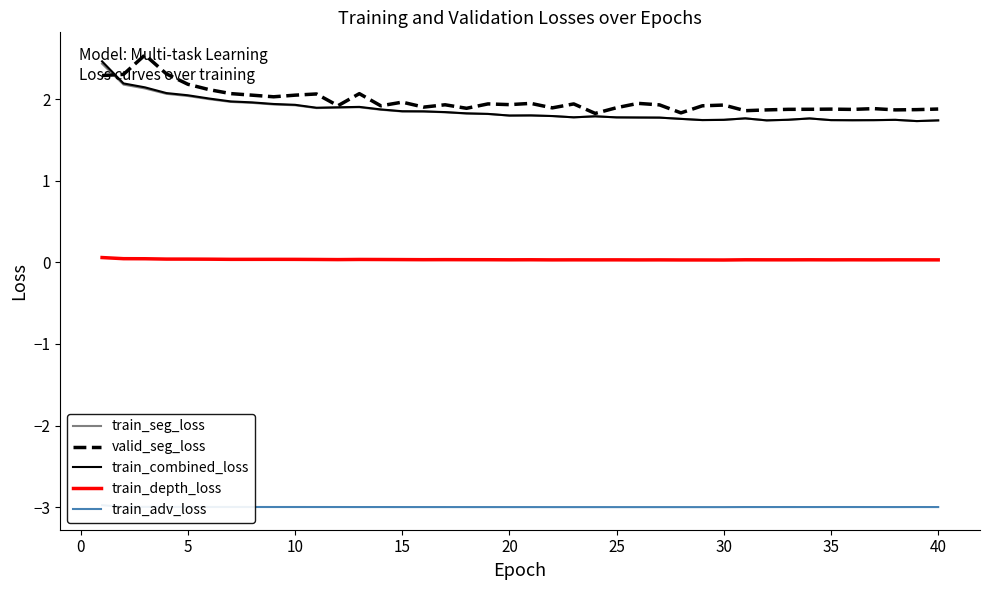

How many lines are shown in the chart?

5